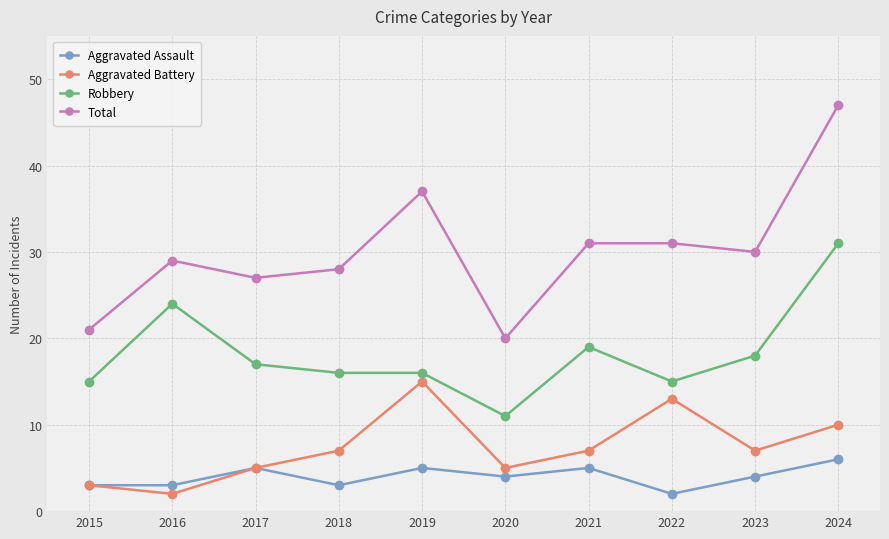

Reading left to right, what are all the values shown in this chart?

Aggravated Assault: 3	3	5	3	5	4	5	2	4	6
Aggravated Battery: 3	2	5	7	15	5	7	13	7	10
Robbery: 15	24	17	16	16	11	19	15	18	31
Total: 21	29	27	28	37	20	31	31	30	47